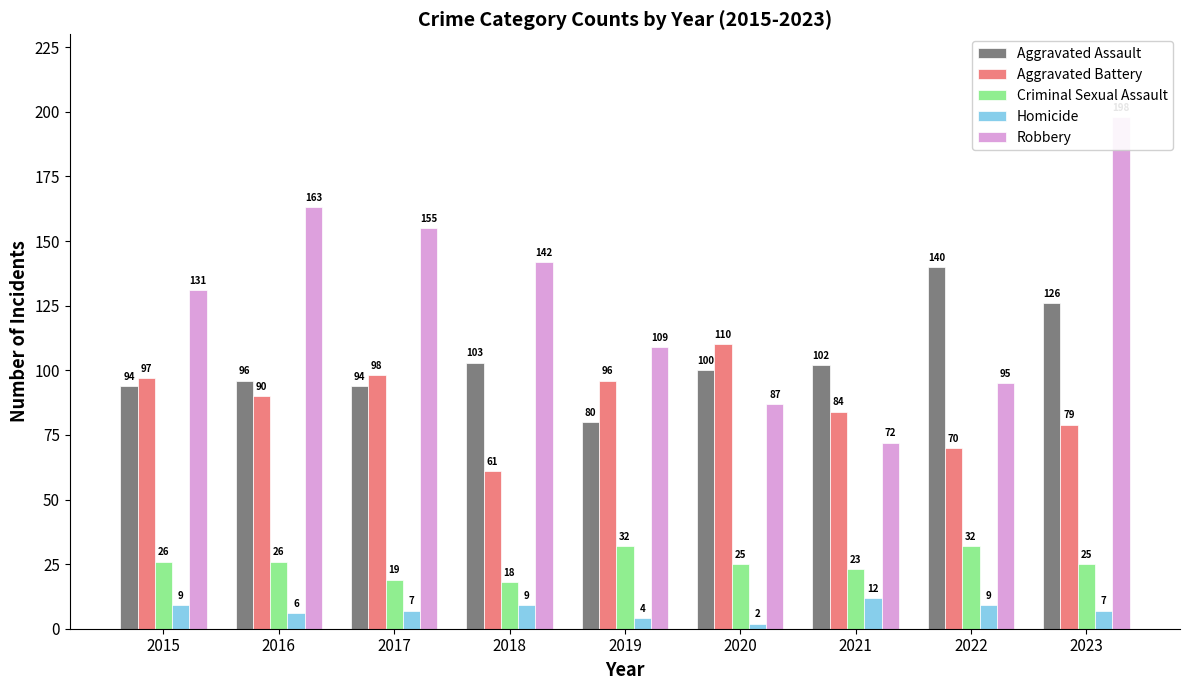

Is the value of Aggravated Battery at 2021 greater than the value of Aggravated Assault at 2022?

No